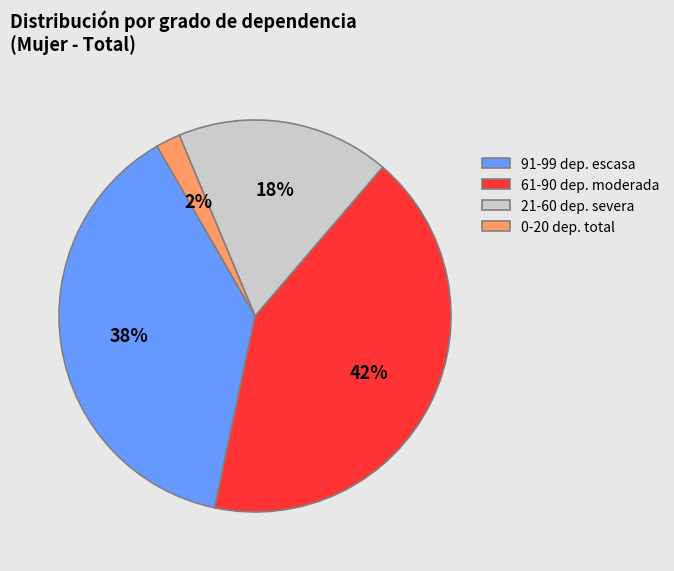

Is there any slice that represents more than half of the pie?

No